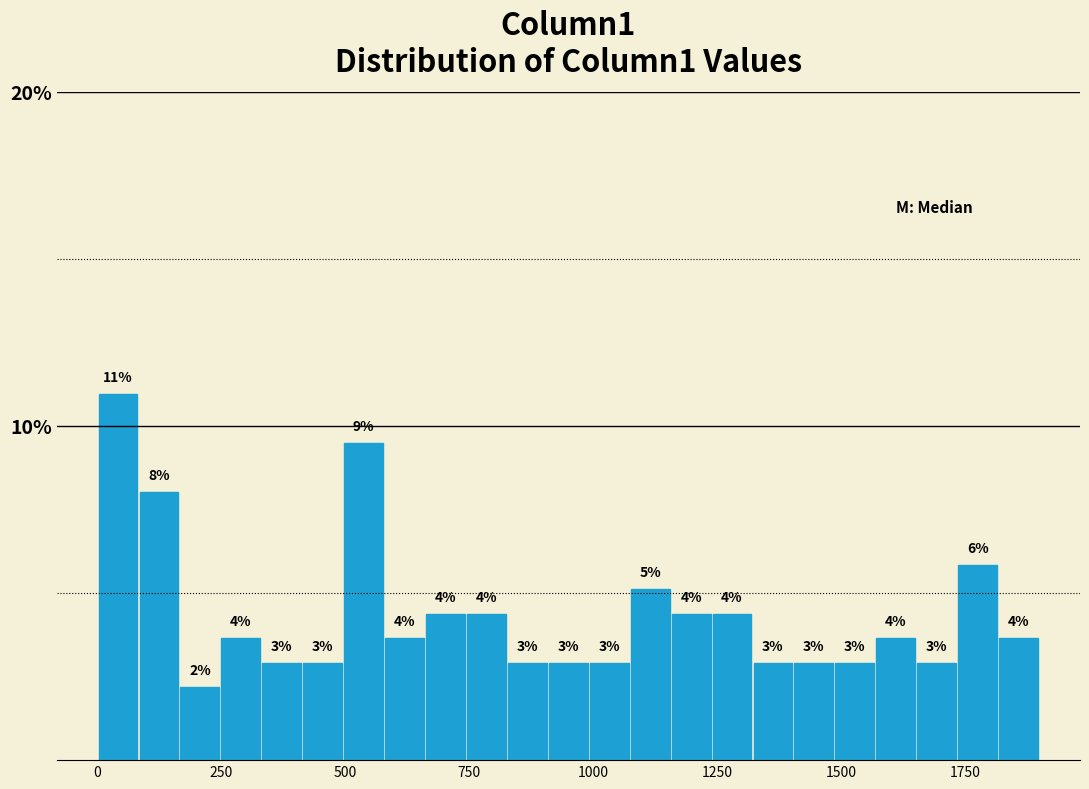

Read against the x-axis, roughly where is the centre of the tallest bar?

50